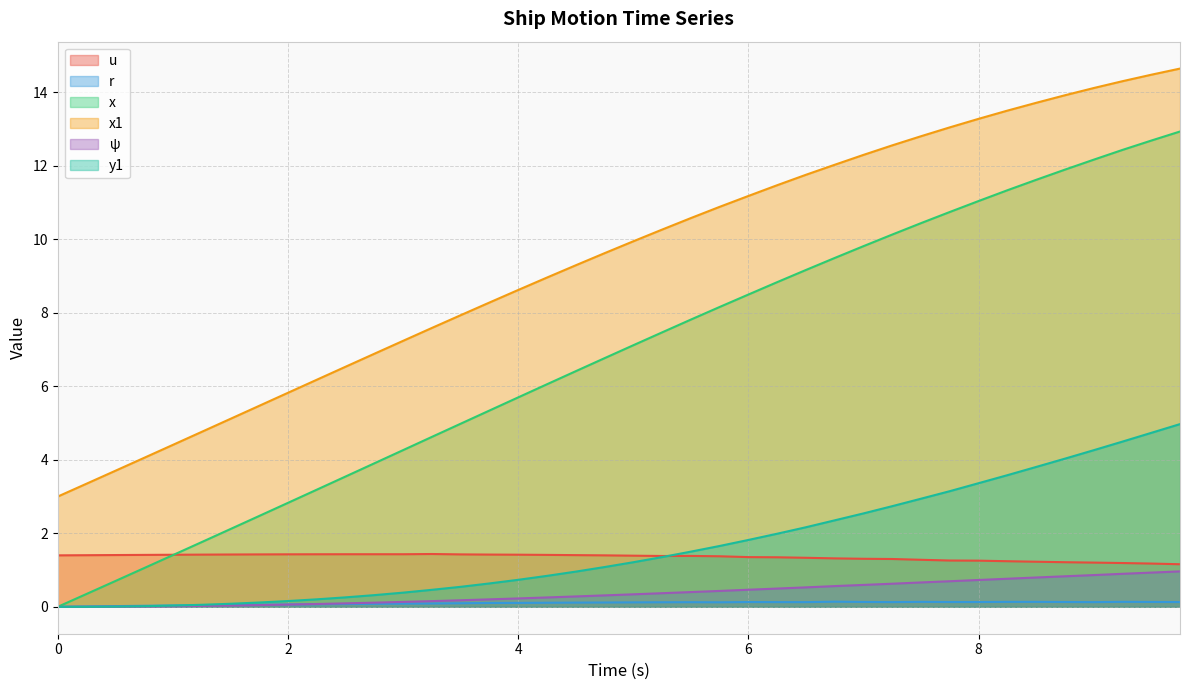

Rank the series by their maximum value, from highest to lowest.

x1, x, y1, u, ψ, r